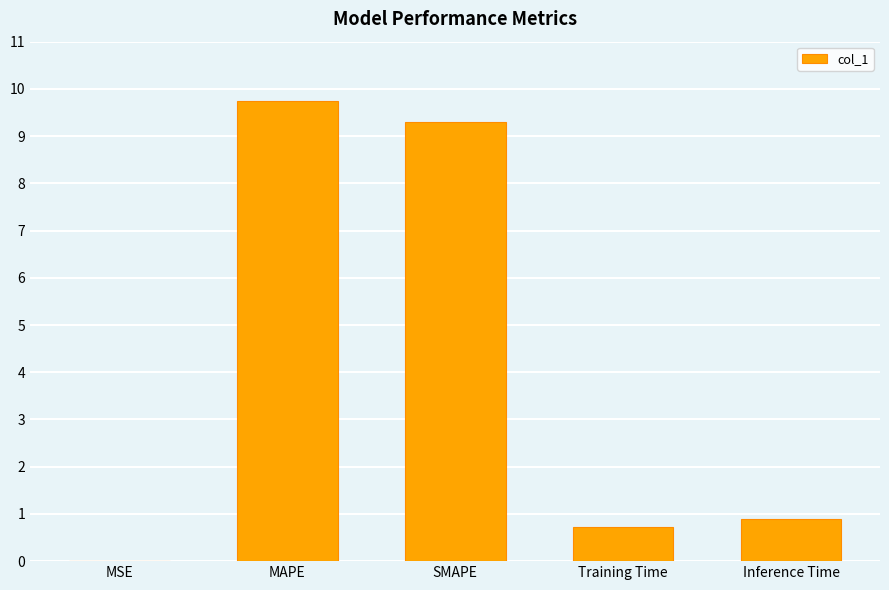

What is the change in value from SMAPE to Inference Time?

-8.4